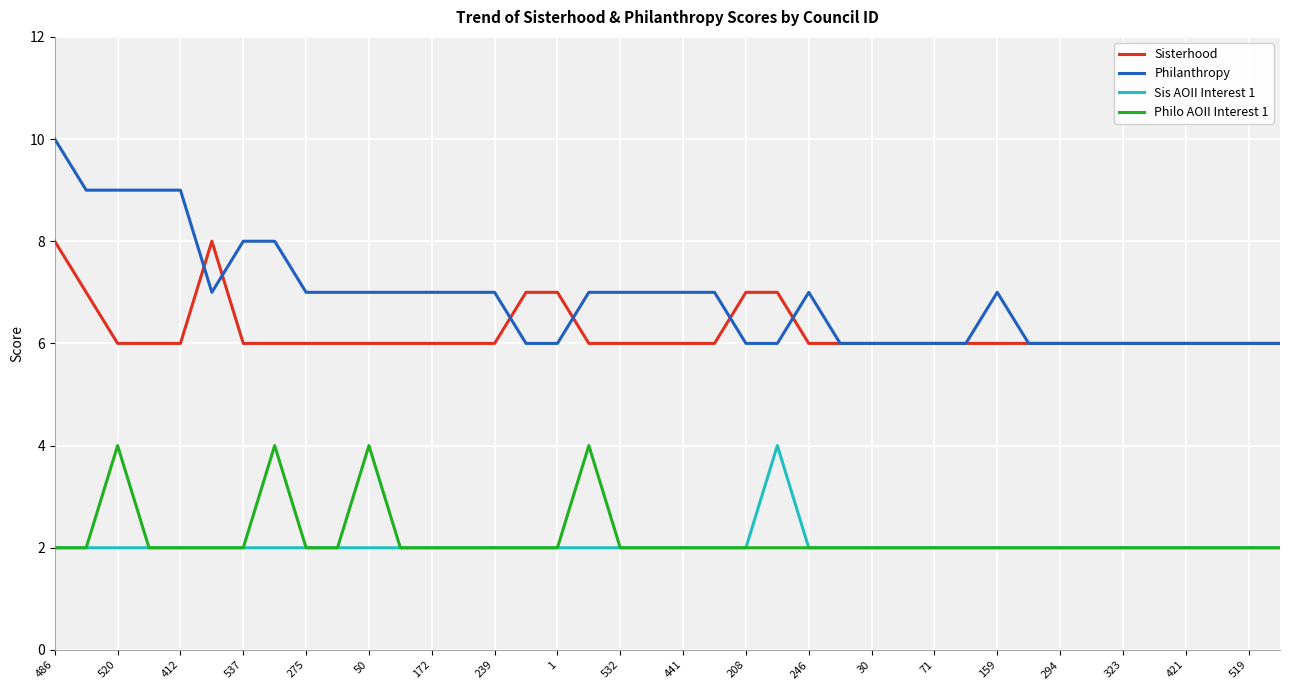

Reading right to left, what are all the values shown in this chart?

Sisterhood: 6	6	6	6	6	6	6	6	6	6	6	6	6	6	6	6	7	7	6	6	6	6	6	7	7	6	6	6	6	6	6	6	6	6	8	6	6	6	7	8
Philanthropy: 6	6	6	6	6	6	6	6	6	7	6	6	6	6	6	7	6	6	7	7	7	7	7	6	6	7	7	7	7	7	7	7	8	8	7	9	9	9	9	10
Sis AOII Interest 1: 2	2	2	2	2	2	2	2	2	2	2	2	2	2	2	2	4	2	2	2	2	2	2	2	2	2	2	2	2	2	2	2	2	2	2	2	2	2	2	2
Philo AOII Interest 1: 2	2	2	2	2	2	2	2	2	2	2	2	2	2	2	2	2	2	2	2	2	2	4	2	2	2	2	2	2	4	2	2	4	2	2	2	2	4	2	2